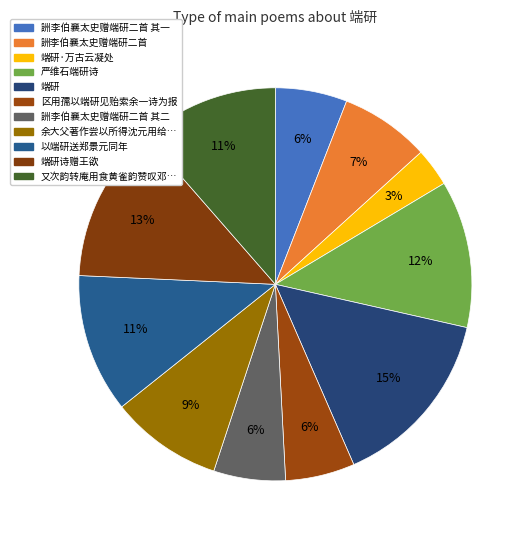

How many slices are in this pie chart?

11